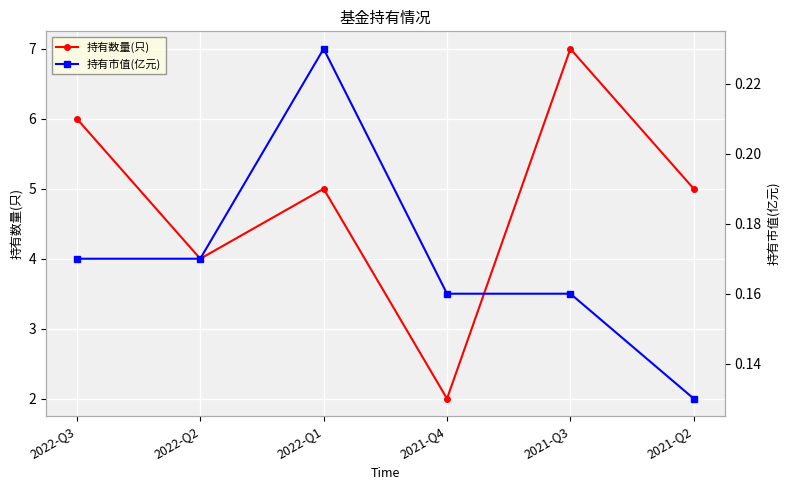

The value of 持有数量(只) at 2022-Q3 is 1.6. True or false?

False